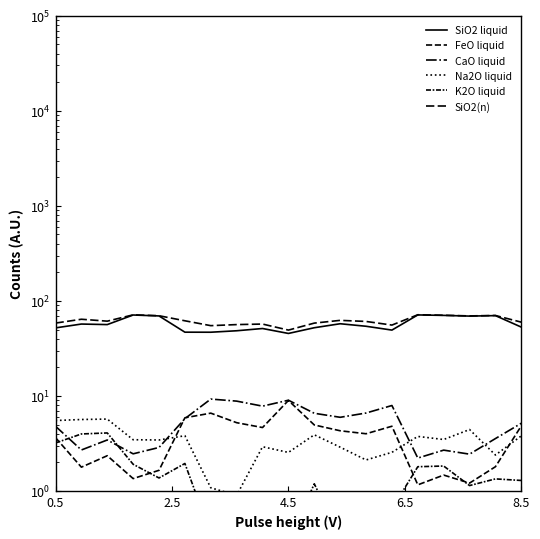

Does the chart display data point markers on the line(s)?

No